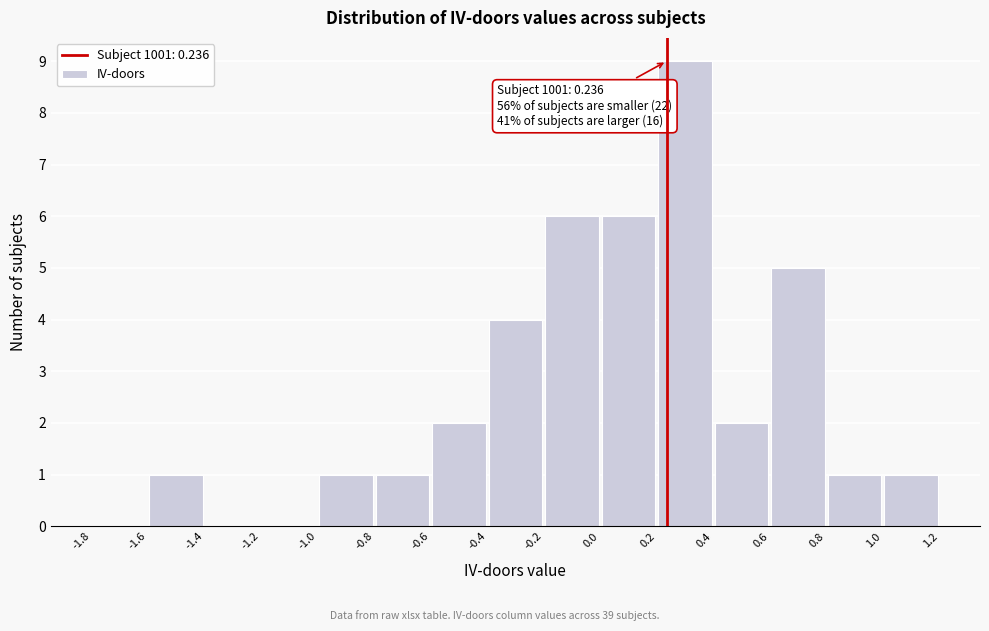

Which range on the x-axis has the tallest bar?

0.2 to 0.4